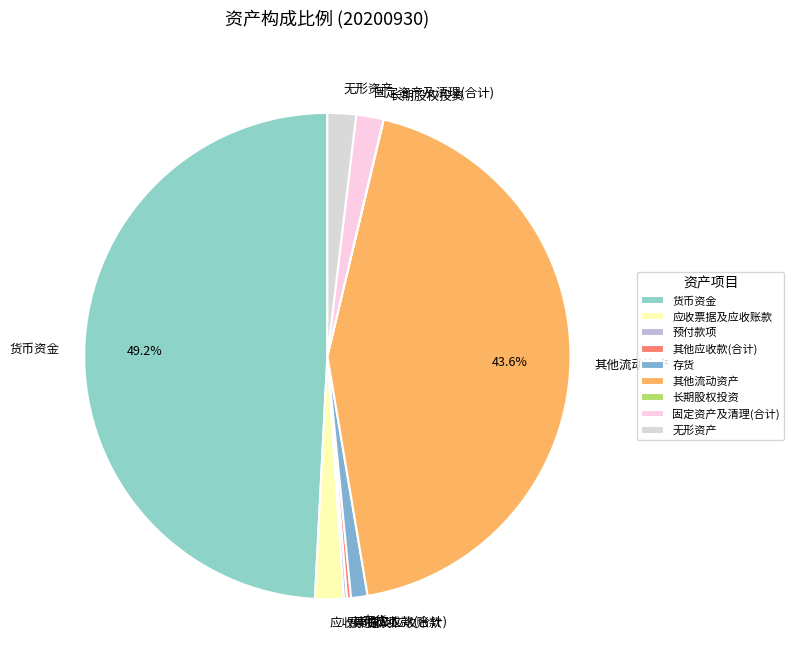

To the nearest percent, what is the difference between the largest and smallest slice percentages?

49%